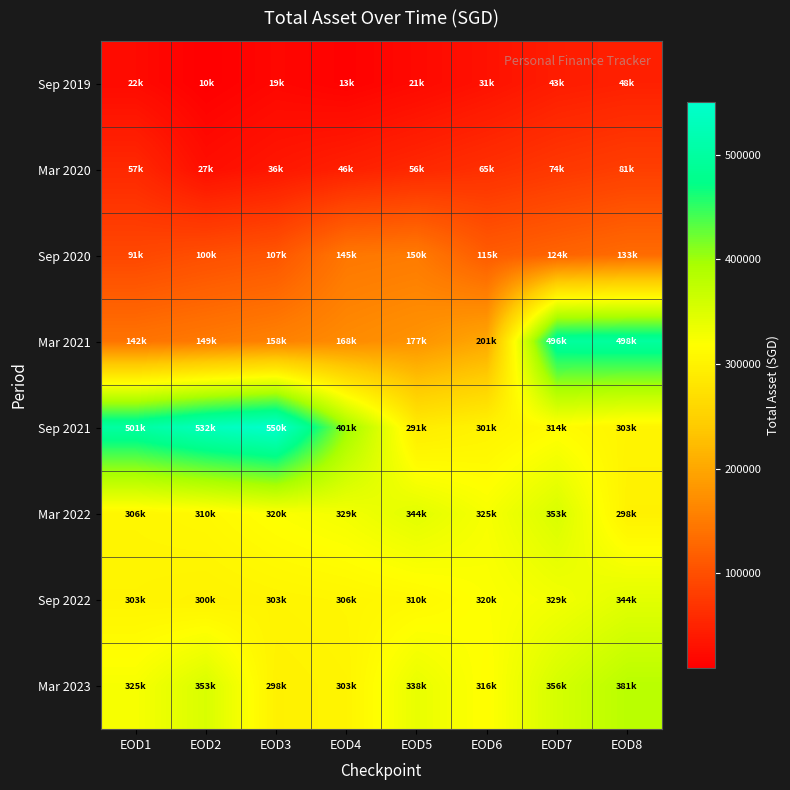

Reading right to left, what are all the values shown in this chart?

Sep 2019: EOD8=47507.0	EOD7=42933.0	EOD6=30731.7	EOD5=20901.3	EOD4=12834.0	EOD3=18839.0	EOD2=9688.0	EOD1=22455.0
Mar 2020: EOD8=81451.4	EOD7=73967.5	EOD6=64676.6	EOD5=55598.8	EOD4=46356.2	EOD3=36468.1	EOD2=26637.6	EOD1=56637.6
Sep 2020: EOD8=132636.0	EOD7=123780.0	EOD6=114547.0	EOD5=149828.3	EOD4=145497.3	EOD3=107336.4	EOD2=100085.2	EOD1=91249.8
Mar 2021: EOD8=498139.4	EOD7=496124.2	EOD6=200642.0	EOD5=177466.0	EOD4=168327.4	EOD3=157553.0	EOD2=148687.4	EOD1=141665.9
Sep 2021: EOD8=303217.0	EOD7=314154.6	EOD6=301432.6	EOD5=290923.8	EOD4=400884.1	EOD3=550070.0	EOD2=531571.3	EOD1=500986.0
Mar 2022: EOD8=298400.3	EOD7=352551.7	EOD6=324913.8	EOD5=344075.6	EOD4=328515.8	EOD3=320055.8	EOD2=309519.4	EOD1=305797.0
Sep 2022: EOD8=344075.6	EOD7=328515.8	EOD6=320055.8	EOD5=309519.4	EOD4=305797.0	EOD3=303217.0	EOD2=299865.0	EOD1=302732.0
Mar 2023: EOD8=380514.2	EOD7=356020.9	EOD6=315756.6	EOD5=337796.4	EOD4=302732.0	EOD3=298400.3	EOD2=352551.7	EOD1=324913.8